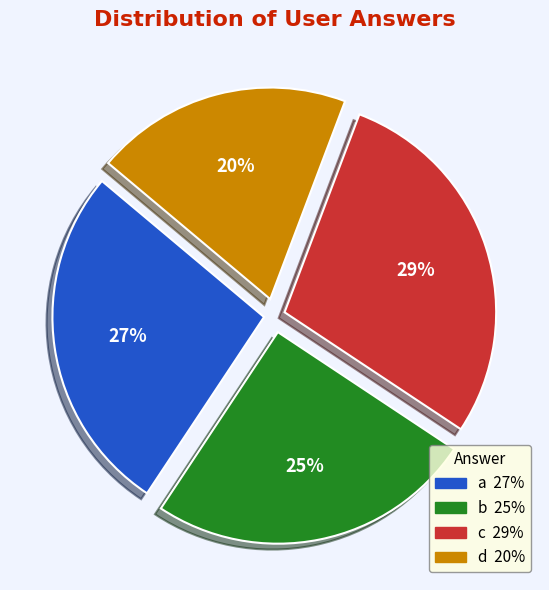

To the nearest percent, what is the difference between the c and a slice percentages?

2%